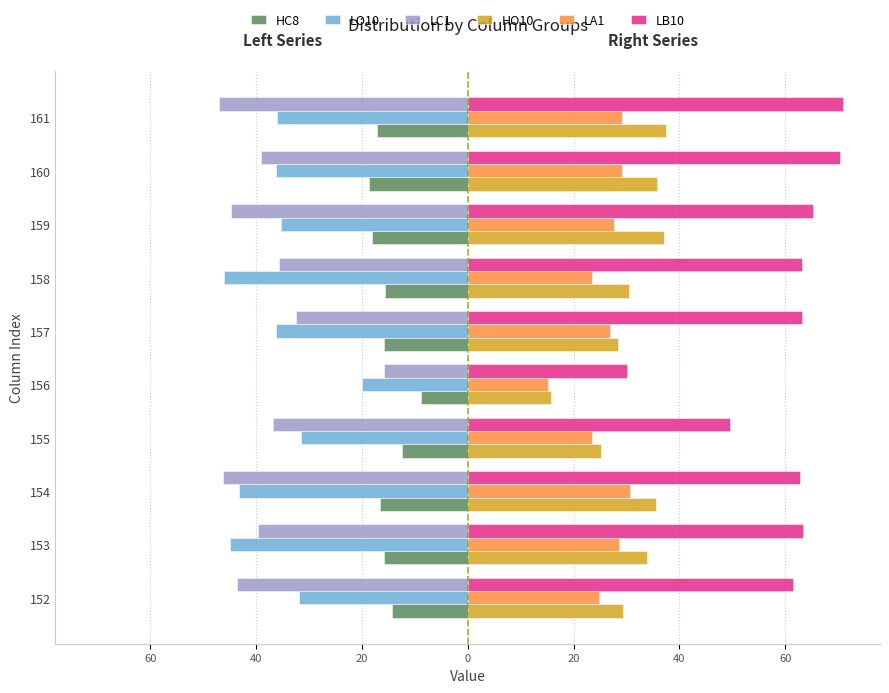

What is the difference between the maximum and minimum values in the LB10 series?

40.7